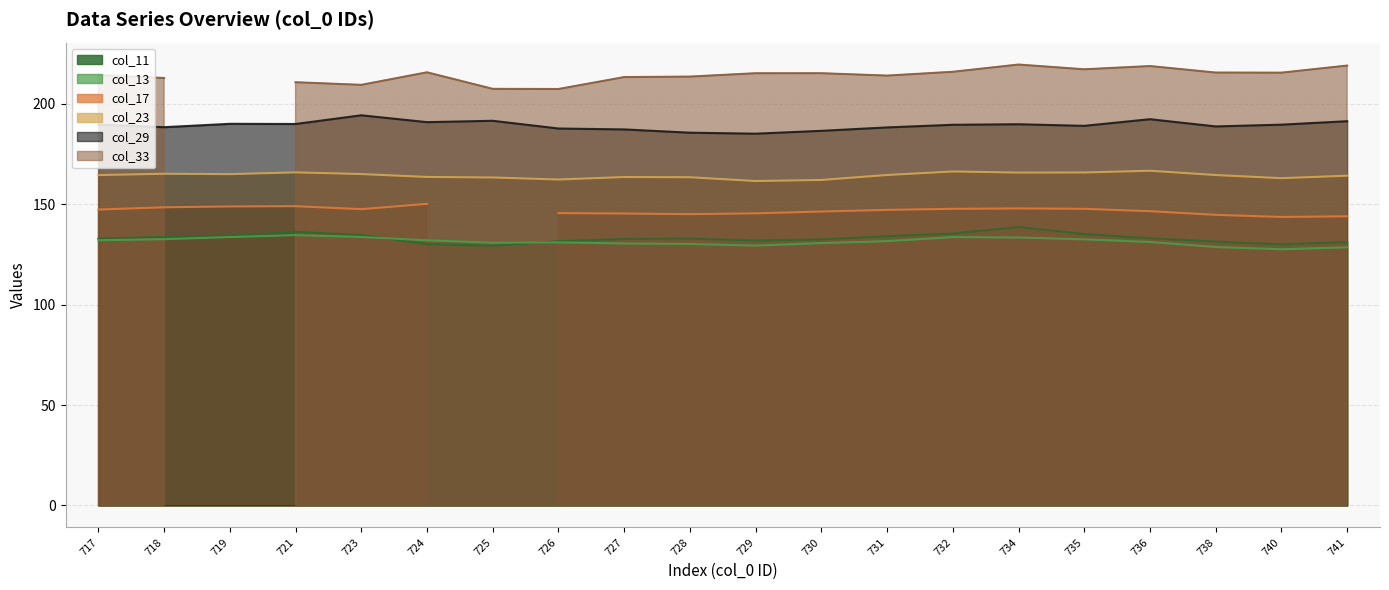

True or false: col_13 and col_23 intersect in this chart.

False